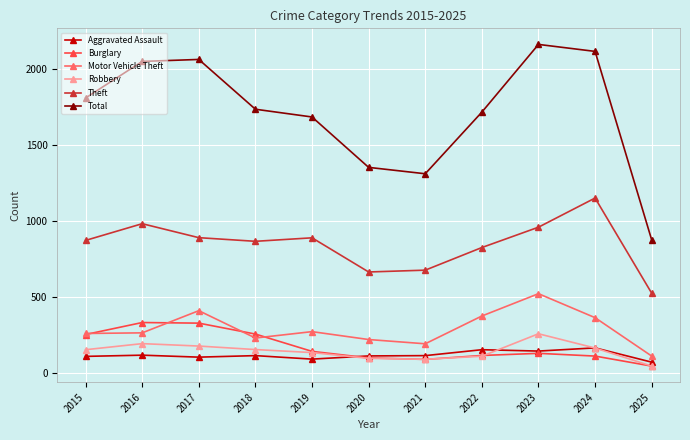

How many interior local peaks does the Total series have?

2